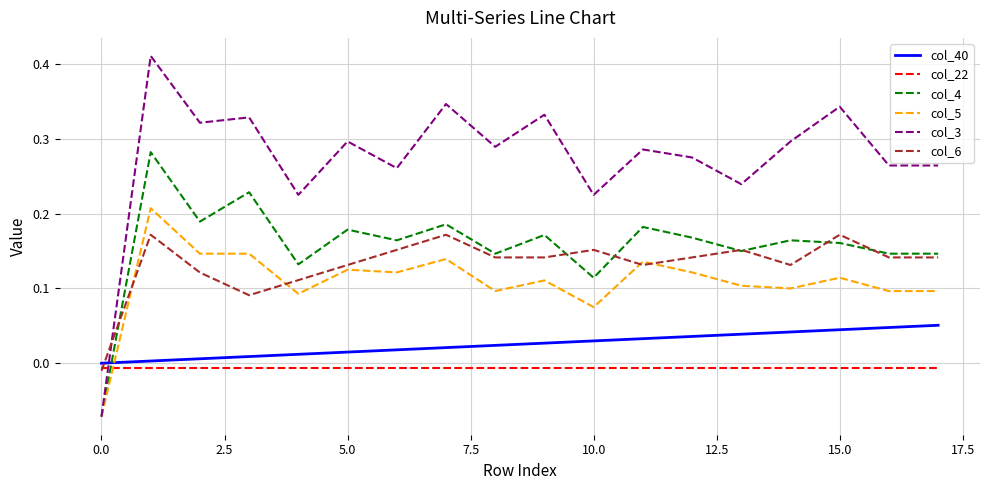

How many lines are shown in the chart?

6